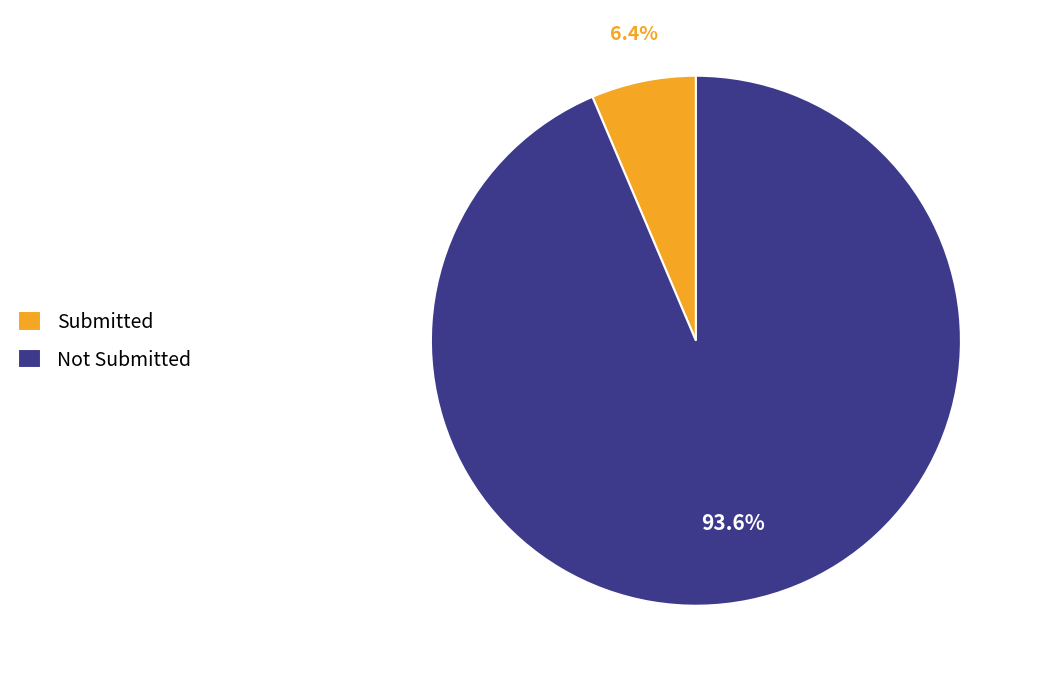

Does Submitted represent more than half of the total?

No